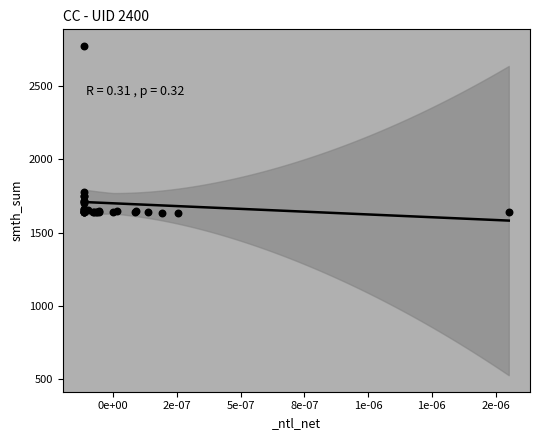

What Y value in the scatter plot is closest to 2205?

1777.6